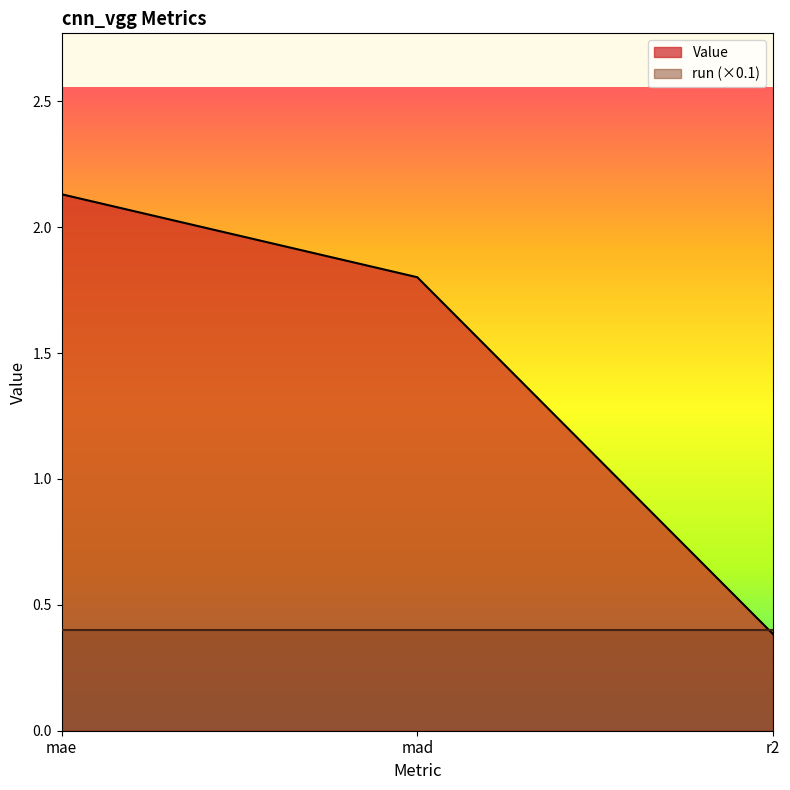

The chart shows a value of 0.4 at r2. True or false?

True